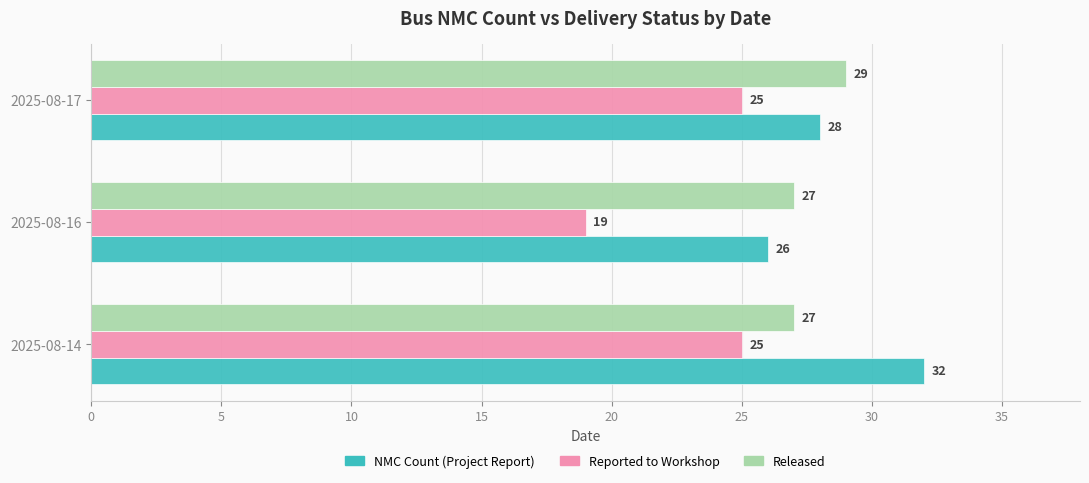

What is the total value across all series at 2025-08-17?

82